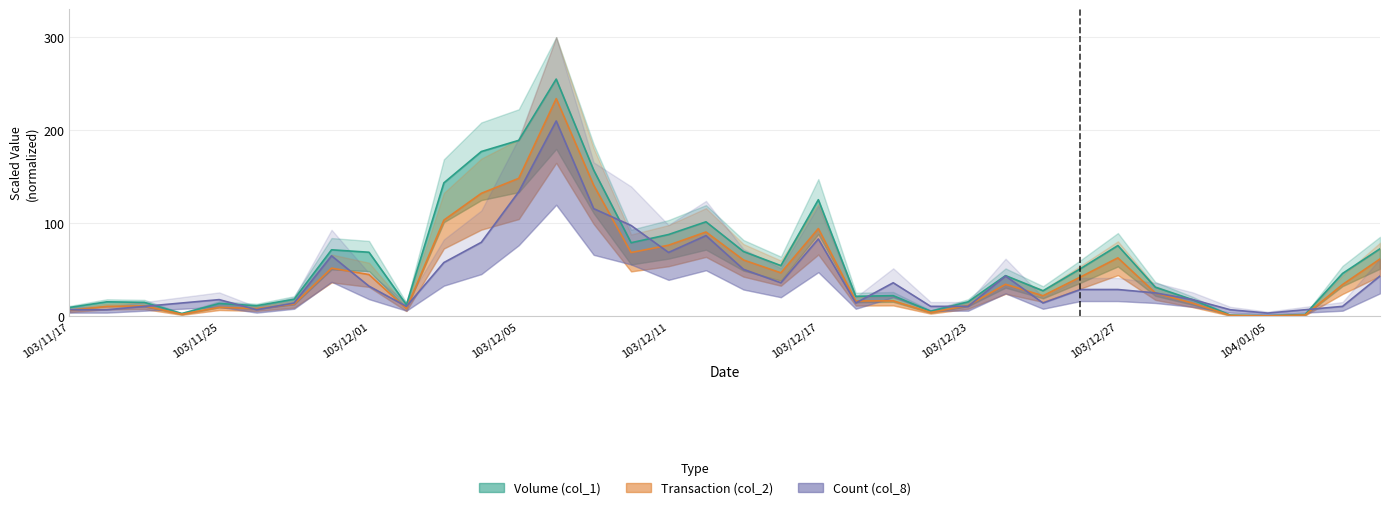

True or false: Volume (col_1) and Transaction (col_2) intersect in this chart.

False